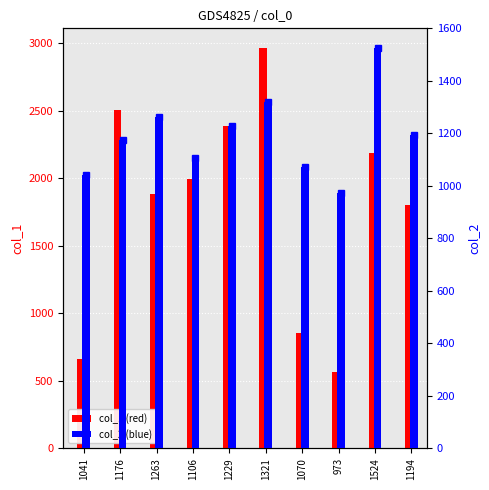

What is the value of the col_1 bar at the 5th from the left?

2387